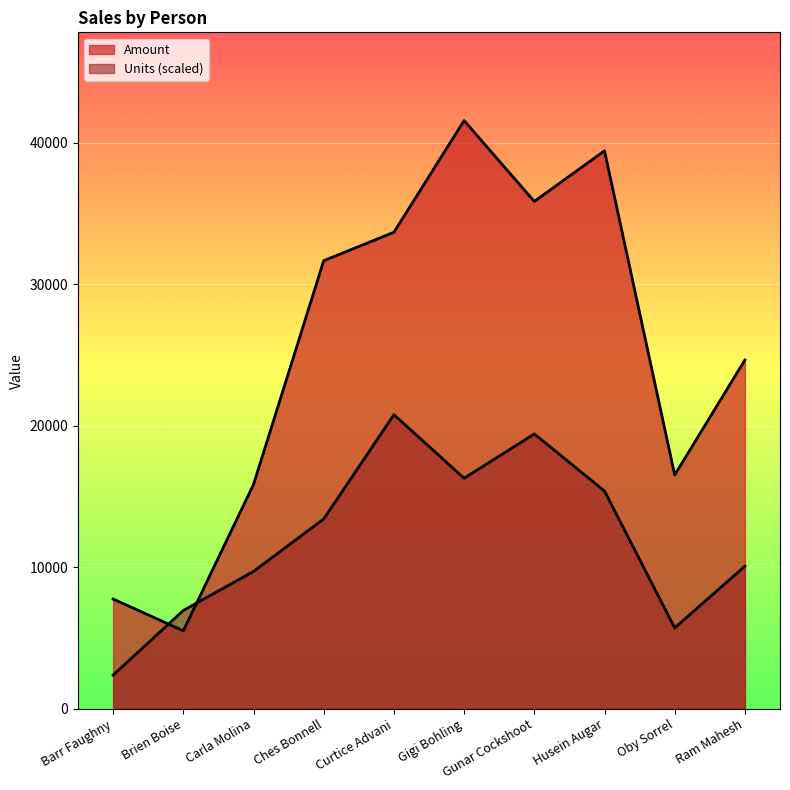

How many lines are shown in the chart?

2